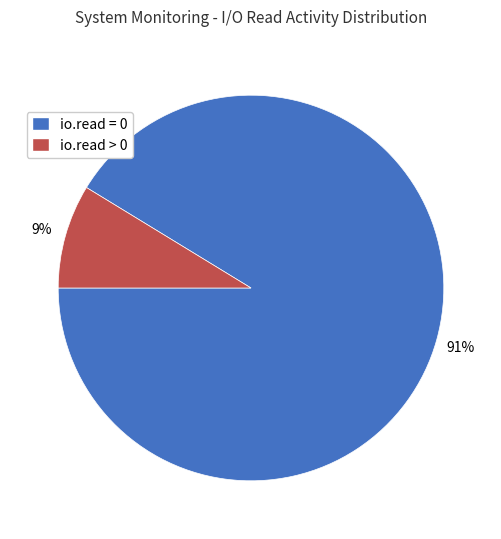

To the nearest percent, what is the combined percentage of io.read = 0 and io.read > 0?

100%